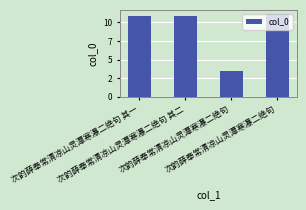

Rank the categories by value from lowest to highest.

次韵薛奉常清凉山灵潭寒瀑二绝句, 次韵薛奉常清凉山灵潭寒瀑二绝句 其一, 次韵薛奉常清凉山灵潭寒瀑二绝句 其二, 次韵薛奉常清凉山灵潭寒瀑二绝句